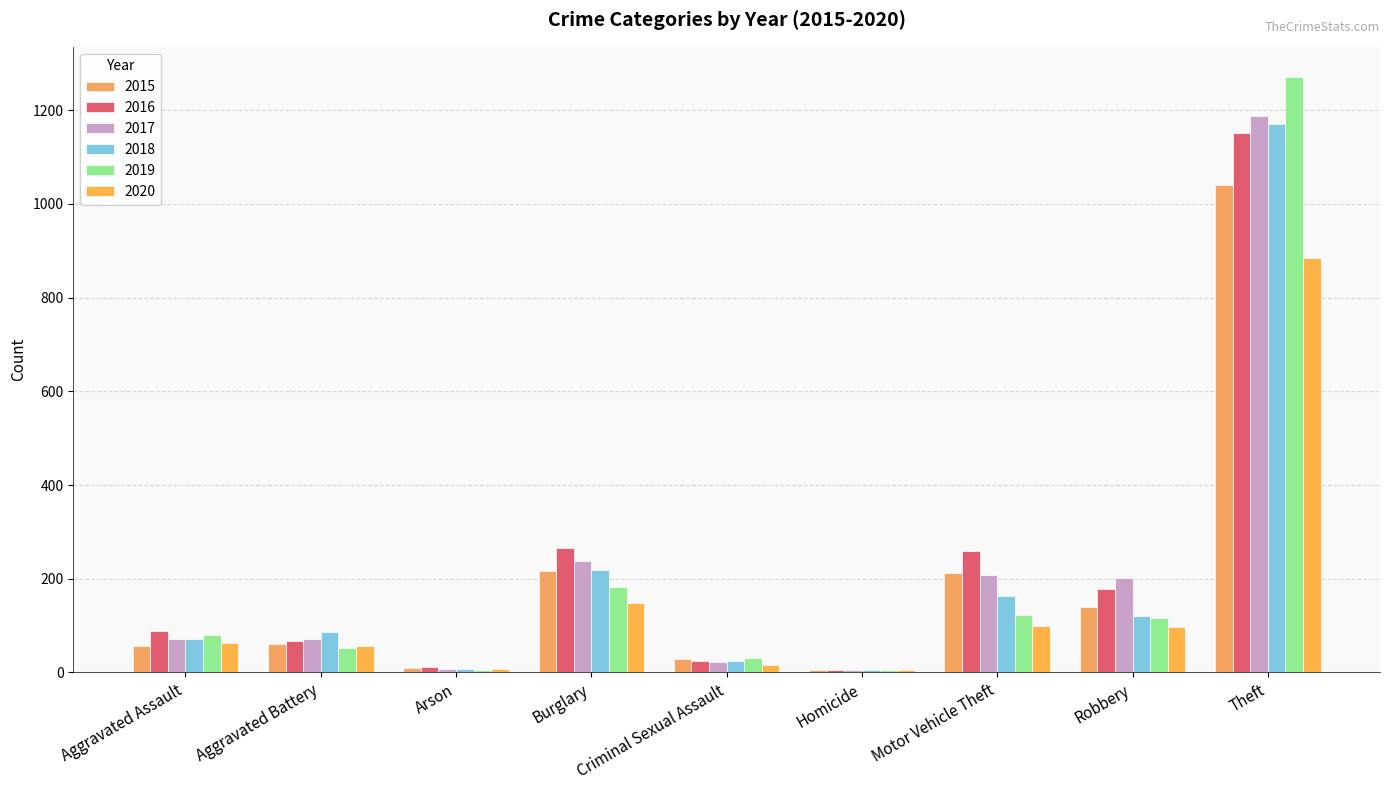

What is the maximum value shown in the chart?

1272